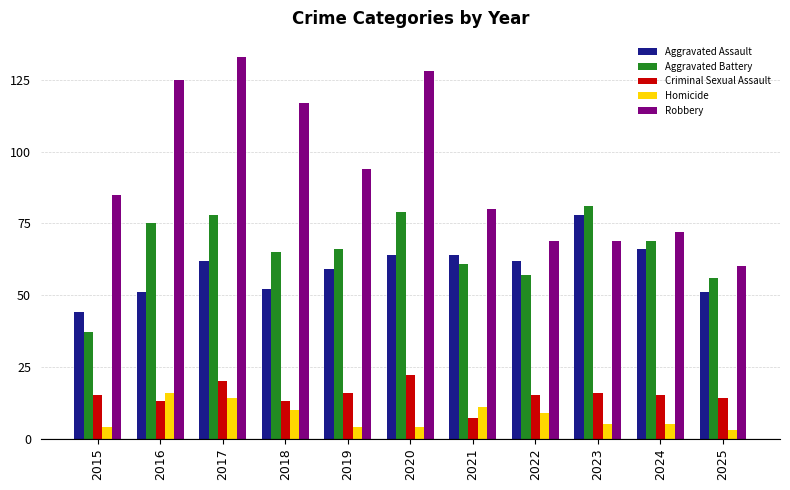

What is the difference between the second highest and second lowest values in the Robbery series?

59